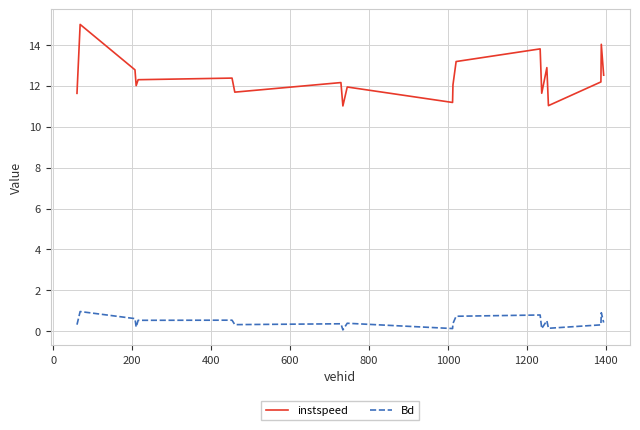

True or false: instspeed and Bd intersect in this chart.

False